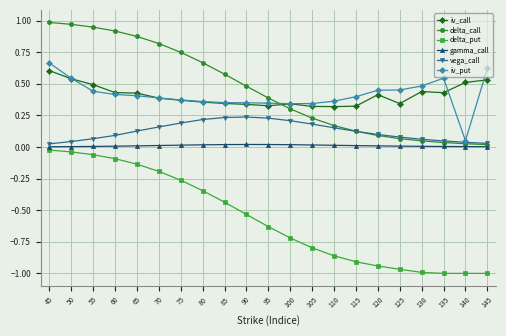

True or false: iv_call and gamma_call intersect in this chart.

False